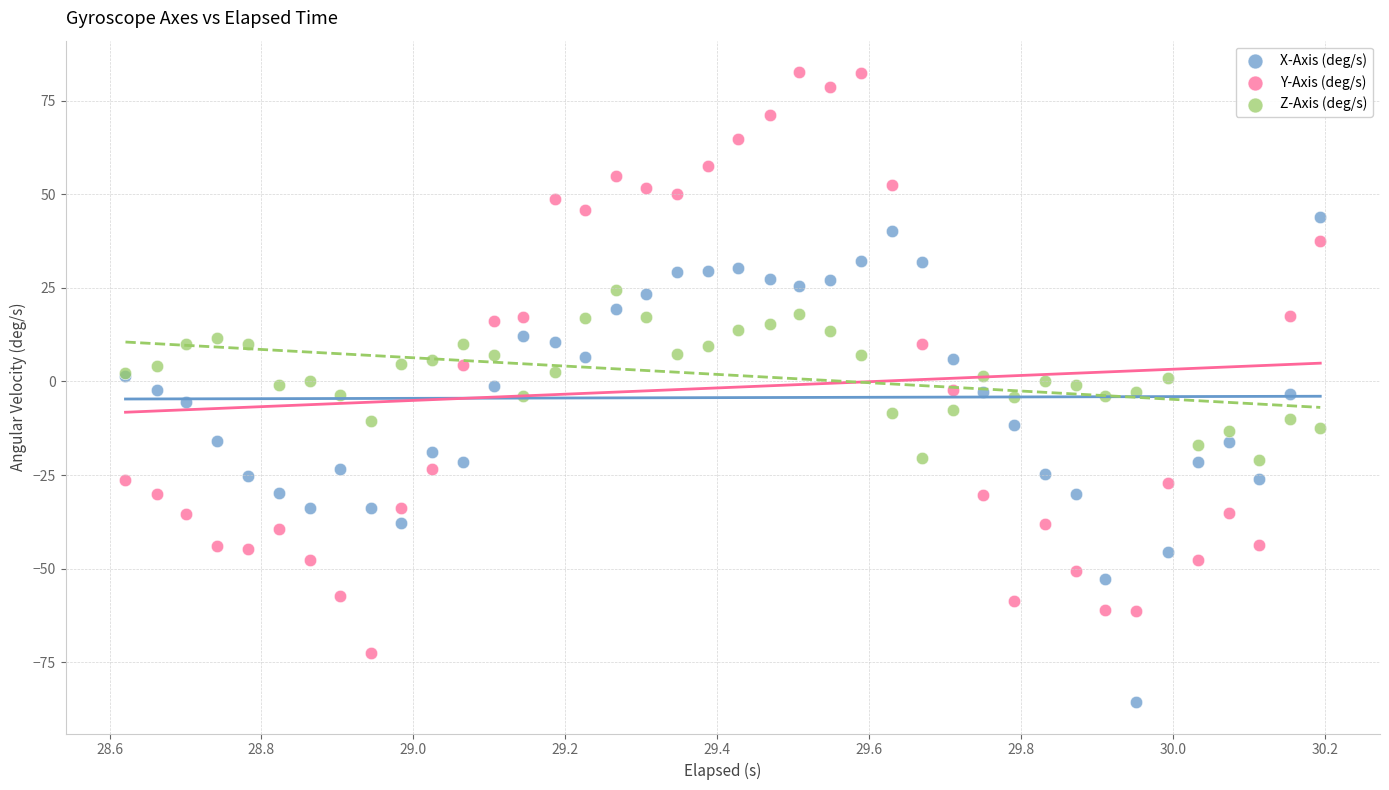

Which series reaches the maximum Y coordinate?

Y-Axis (deg/s)